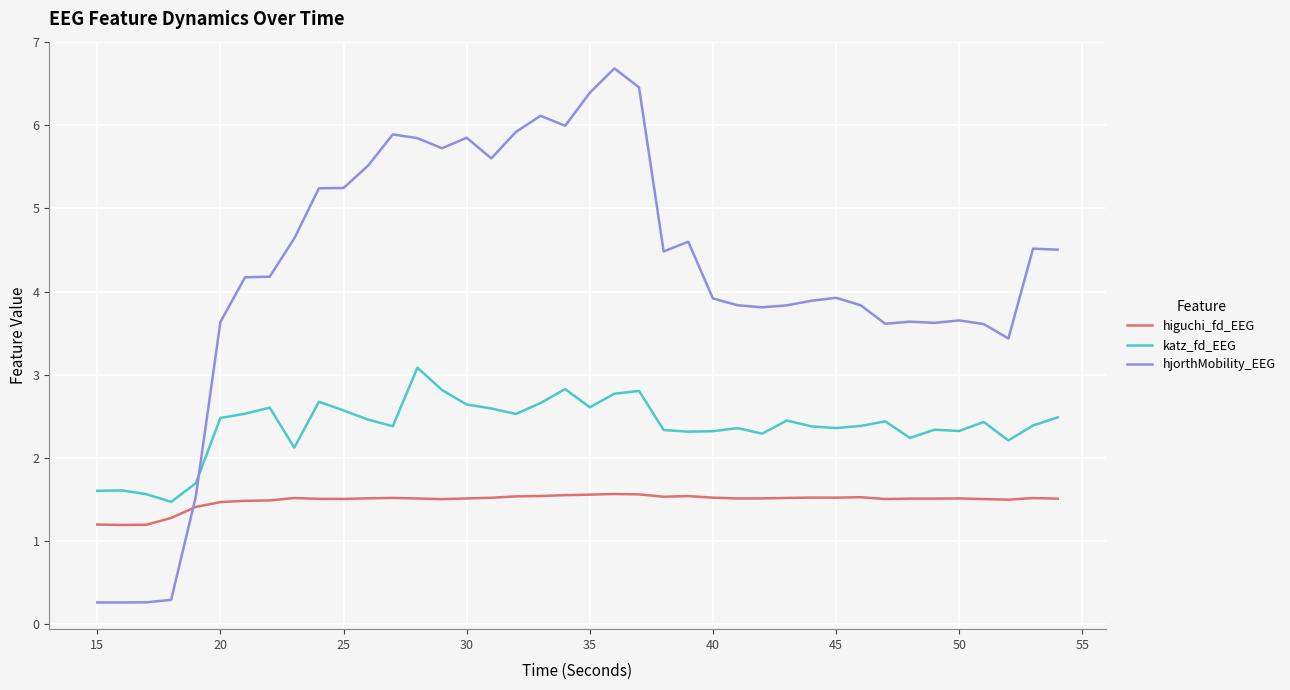

What is the lowest value of the hjorthMobility_EEG series?

0.3